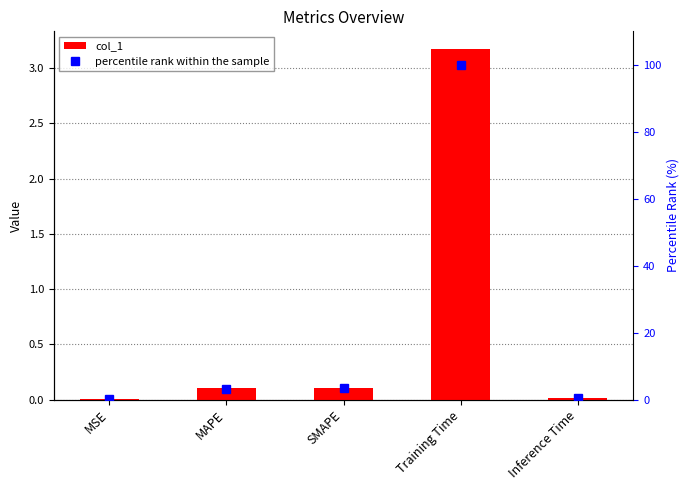

True or false: col_1 has a value of 0.0 at Inference Time.

False